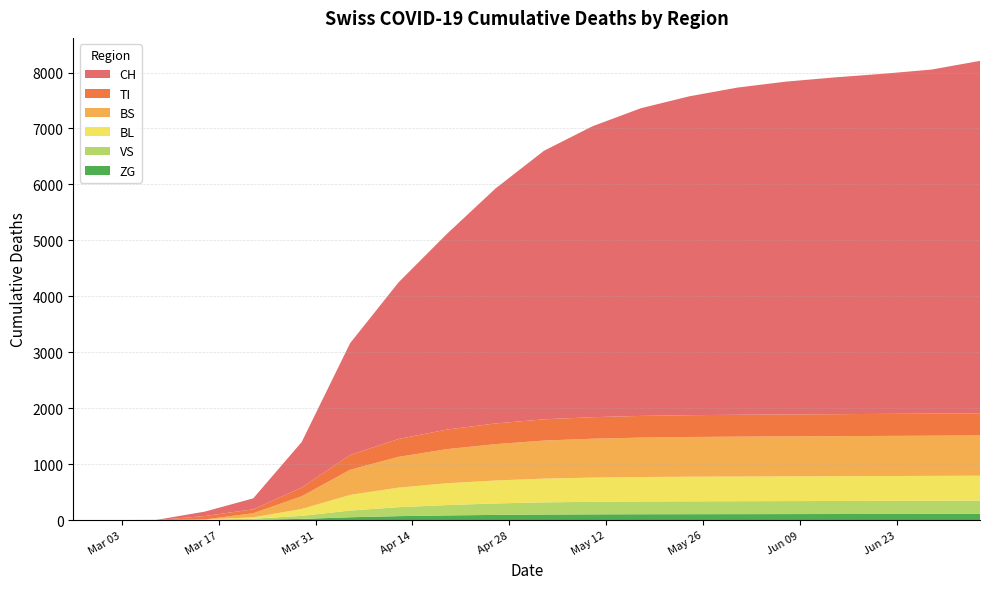

Reading left to right, what are all the values shown in this chart?

CH: 2020-02-25=0	2020-03-01=0	2020-03-08=3	2020-03-15=79	2020-03-22=196	2020-03-29=814	2020-04-05=1999	2020-04-12=2800	2020-04-19=3500	2020-04-26=4200	2020-05-03=4800	2020-05-10=5200	2020-05-17=5500	2020-05-24=5700	2020-05-31=5850	2020-06-07=5950	2020-06-14=6020	2020-06-21=6080	2020-06-28=6150	2020-07-05=6300
TI: 2020-02-25=0	2020-03-01=0	2020-03-08=0	2020-03-15=61	2020-03-22=70	2020-03-29=155	2020-04-05=264	2020-04-12=320	2020-04-19=350	2020-04-26=370	2020-05-03=380	2020-05-10=385	2020-05-17=388	2020-05-24=390	2020-05-31=391	2020-06-07=392	2020-06-14=393	2020-06-21=394	2020-06-28=395	2020-07-05=396
BS: 2020-02-25=0	2020-03-01=0	2020-03-08=0	2020-03-15=0	2020-03-22=73	2020-03-29=228	2020-04-05=450	2020-04-12=550	2020-04-19=610	2020-04-26=650	2020-05-03=680	2020-05-10=695	2020-05-17=705	2020-05-24=710	2020-05-31=713	2020-06-07=715	2020-06-14=716	2020-06-21=717	2020-06-28=718	2020-07-05=720
BL: 2020-02-25=0	2020-03-01=0	2020-03-08=0	2020-03-15=5	2020-03-22=25	2020-03-29=123	2020-04-05=280	2020-04-12=350	2020-04-19=390	2020-04-26=410	2020-05-03=425	2020-05-10=432	2020-05-17=437	2020-05-24=440	2020-05-31=441	2020-06-07=442	2020-06-14=443	2020-06-21=444	2020-06-28=445	2020-07-05=446
VS: 2020-02-25=0	2020-03-01=0	2020-03-08=0	2020-03-15=6	2020-03-22=19	2020-03-29=54	2020-04-05=120	2020-04-12=160	2020-04-19=185	2020-04-26=205	2020-05-03=218	2020-05-10=225	2020-05-17=228	2020-05-24=230	2020-05-31=231	2020-06-07=232	2020-06-14=233	2020-06-21=234	2020-06-28=235	2020-07-05=236
ZG: 2020-02-25=0	2020-03-01=0	2020-03-08=0	2020-03-15=0	2020-03-22=5	2020-03-29=21	2020-04-05=50	2020-04-12=70	2020-04-19=83	2020-04-26=92	2020-05-03=98	2020-05-10=102	2020-05-17=104	2020-05-24=105	2020-05-31=106	2020-06-07=107	2020-06-14=108	2020-06-21=109	2020-06-28=110	2020-07-05=111